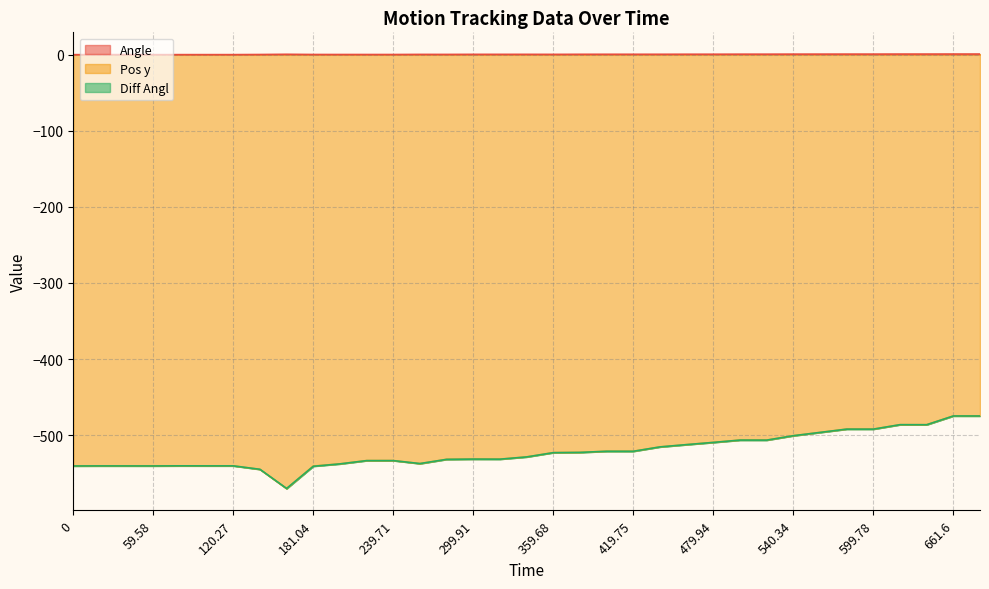

What is the label of the 30th point from the right?

101.2